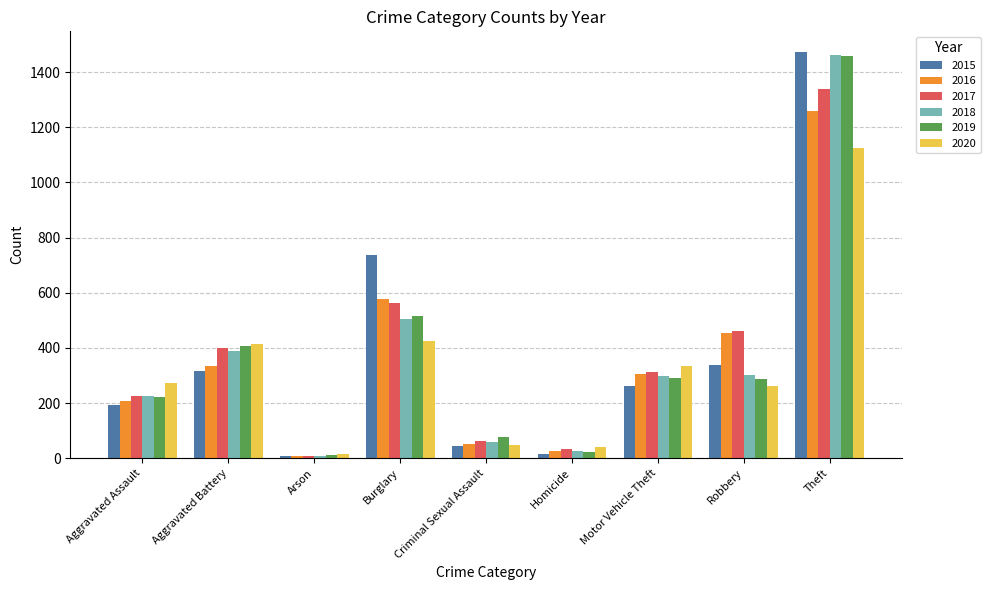

Where is 2015 nearest to the value 741?

Burglary